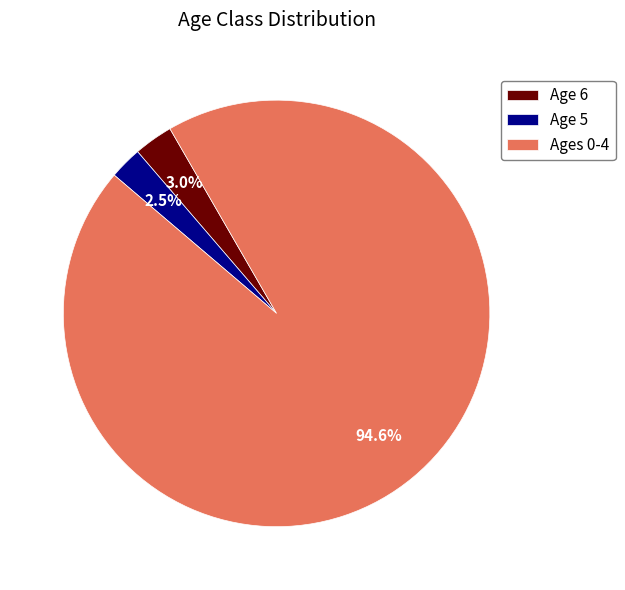

Does any single category account for the majority?

Yes